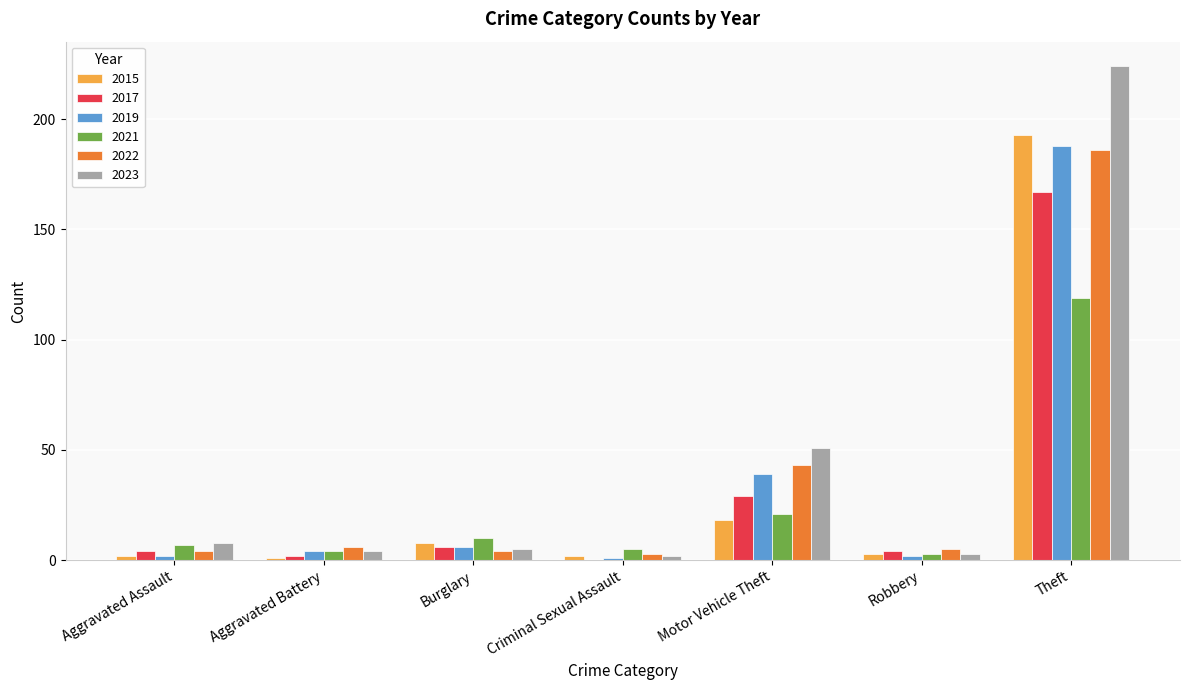

Does the chart contain stacked bars?

No